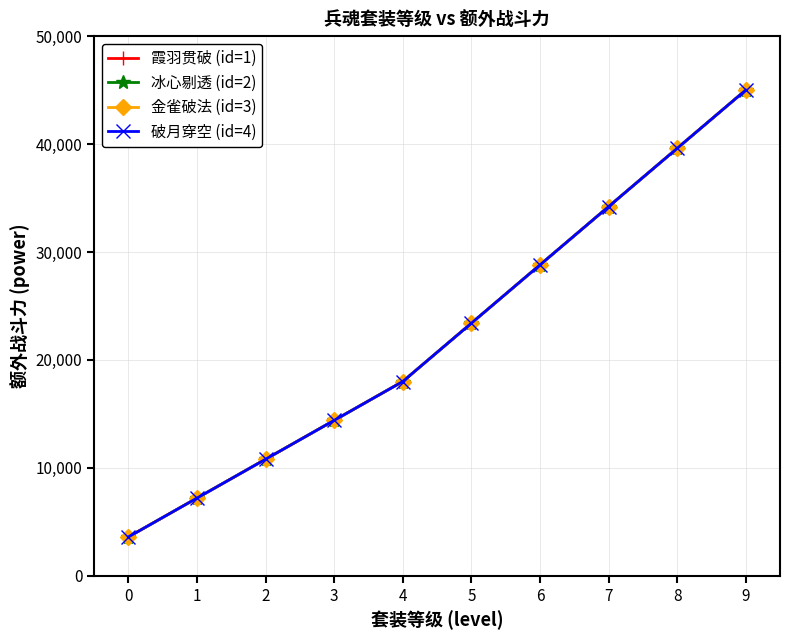

Is this an area chart (filled region under the line)?

No